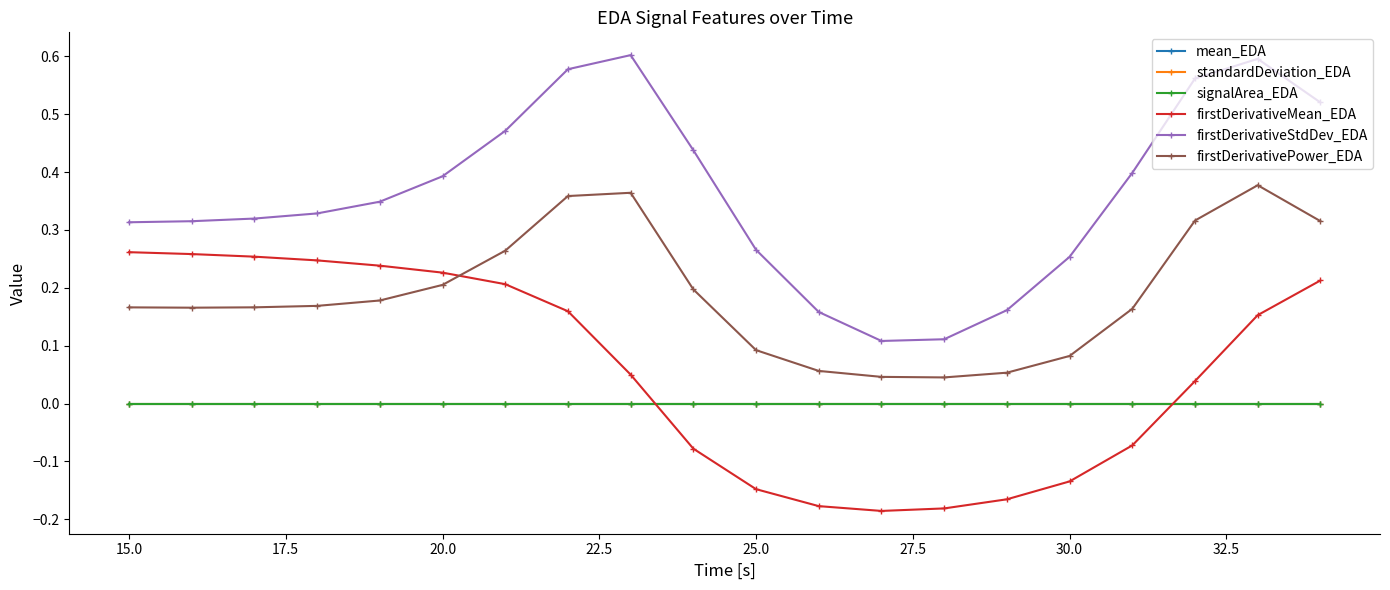

True or false: firstDerivativeMean_EDA has more than 2 interior local peaks.

False